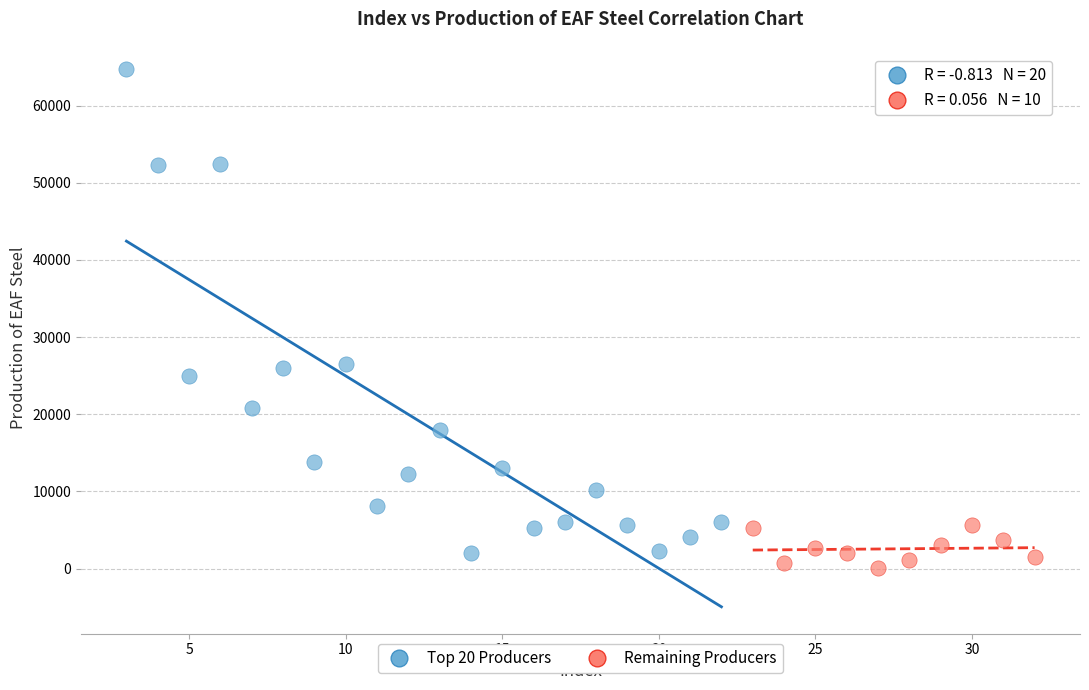

Which series reaches the minimum Y coordinate?

Remaining Producers